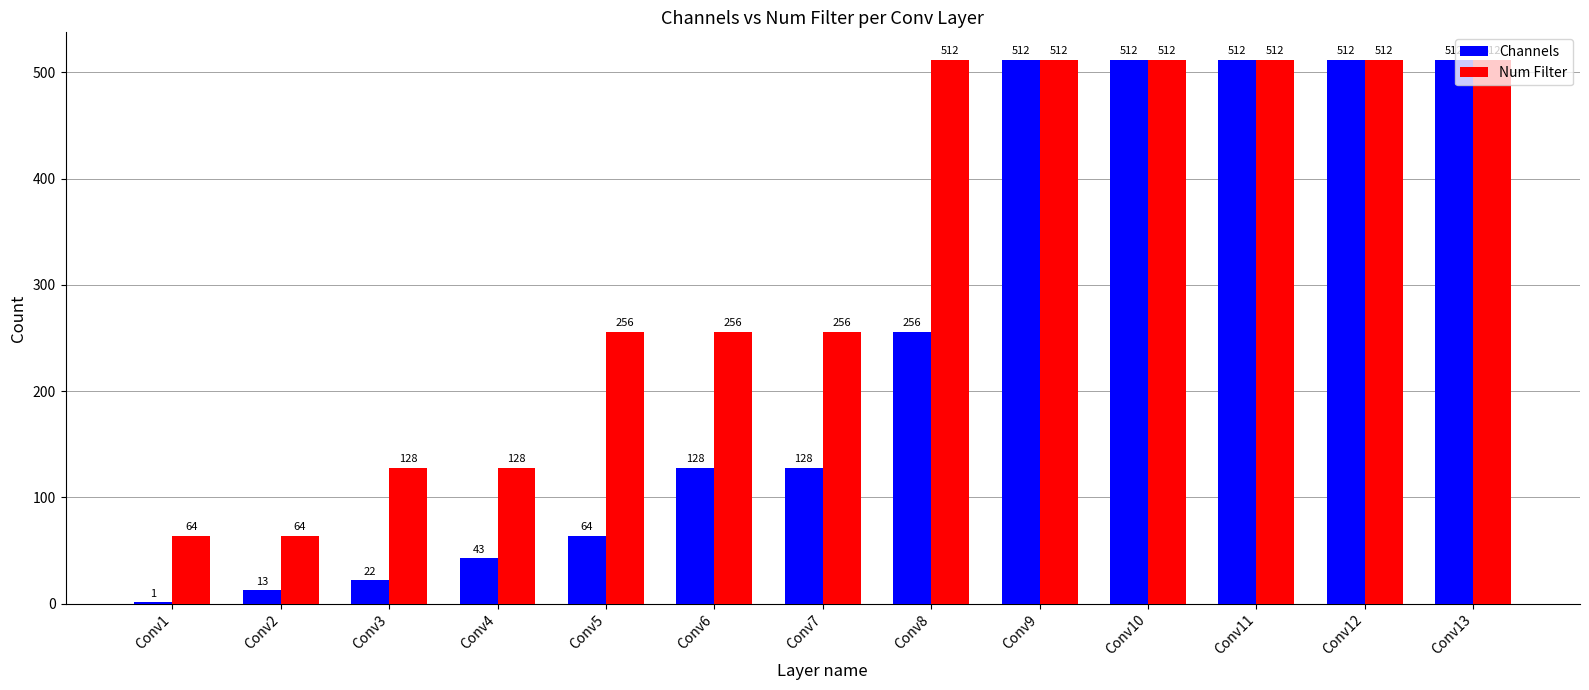

Is it true that Num Filter equals 169 at Conv3?

False